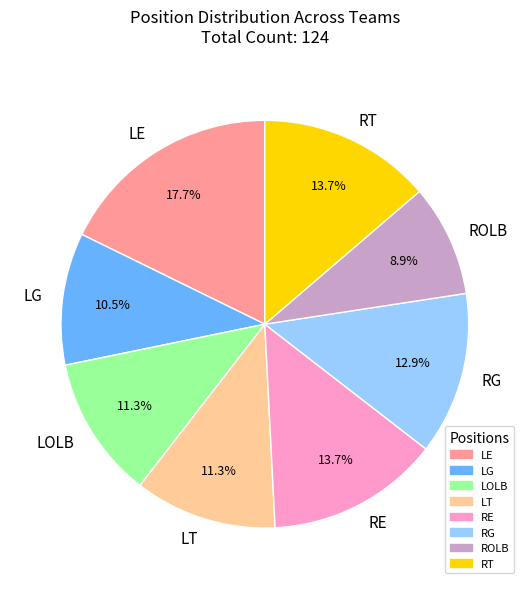

Which category has the smallest portion of the pie?

ROLB